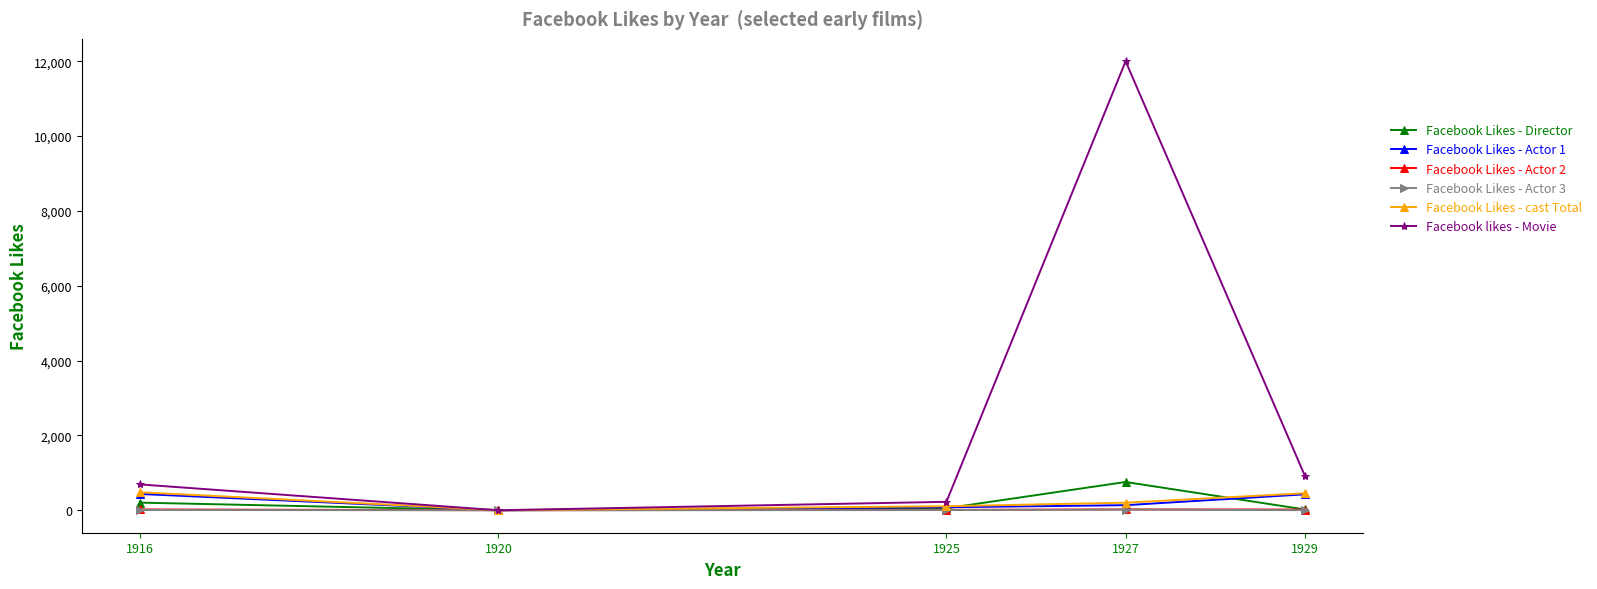

What is the maximum value shown in the chart?

12000